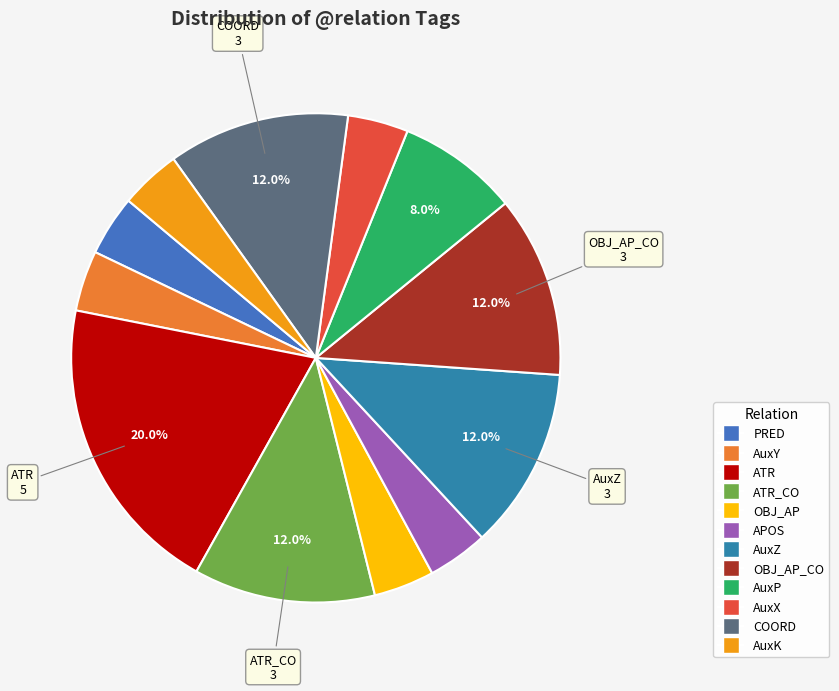

To the nearest percent, what is the average slice percentage?

8%